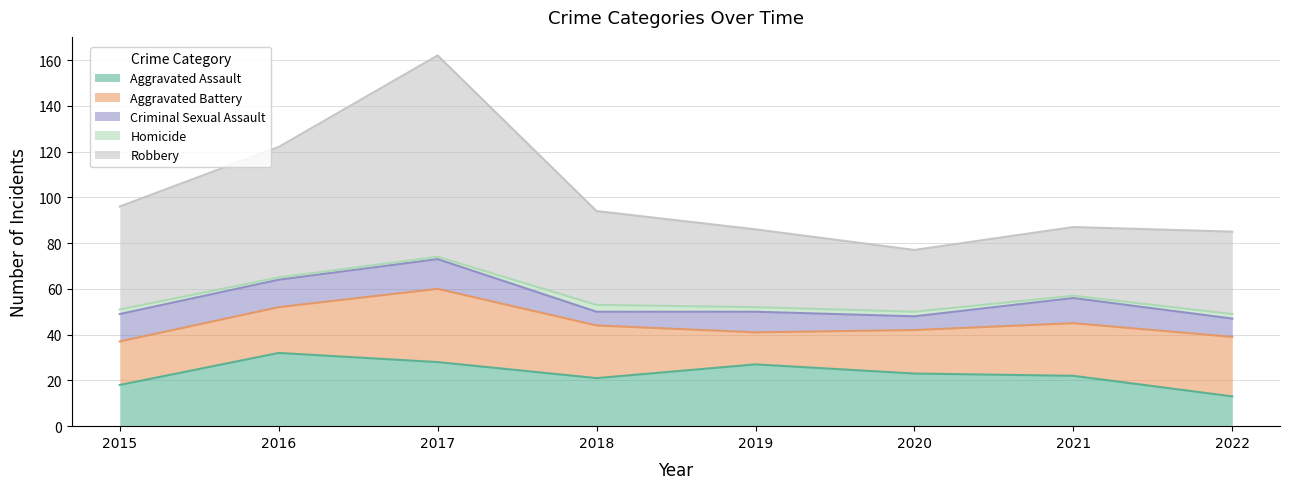

At which label does Robbery first exceed 41?

2015